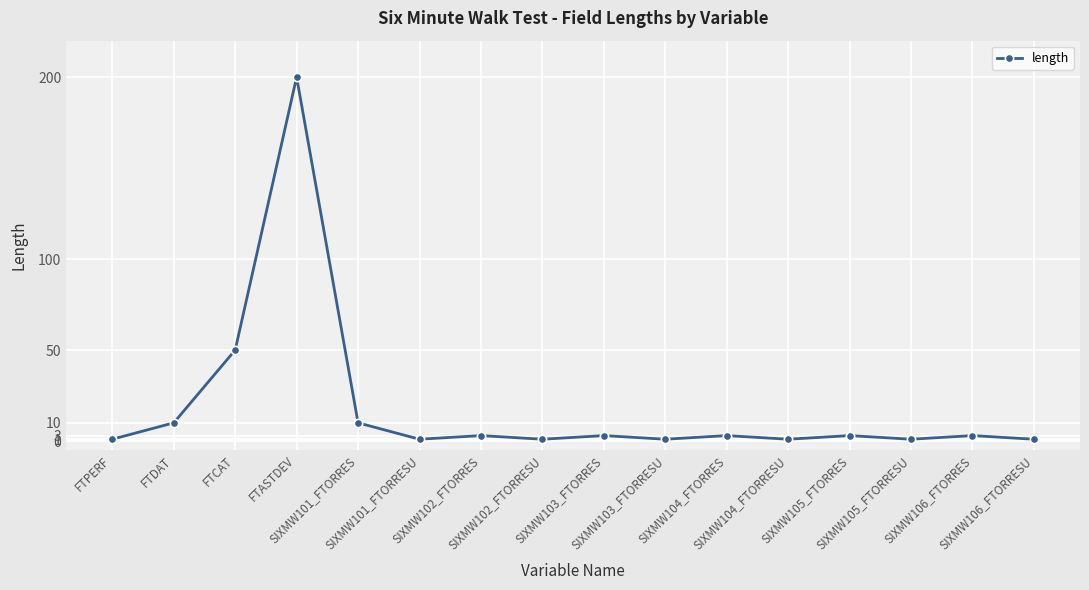

Reading left to right, list all the values displayed in this chart.

FTPERF=1	FTDAT=10	FTCAT=50	FTASTDEV=200	SIXMW101_FTORRES=10	SIXMW101_FTORRESU=1	SIXMW102_FTORRES=3	SIXMW102_FTORRESU=1	SIXMW103_FTORRES=3	SIXMW103_FTORRESU=1	SIXMW104_FTORRES=3	SIXMW104_FTORRESU=1	SIXMW105_FTORRES=3	SIXMW105_FTORRESU=1	SIXMW106_FTORRES=3	SIXMW106_FTORRESU=1